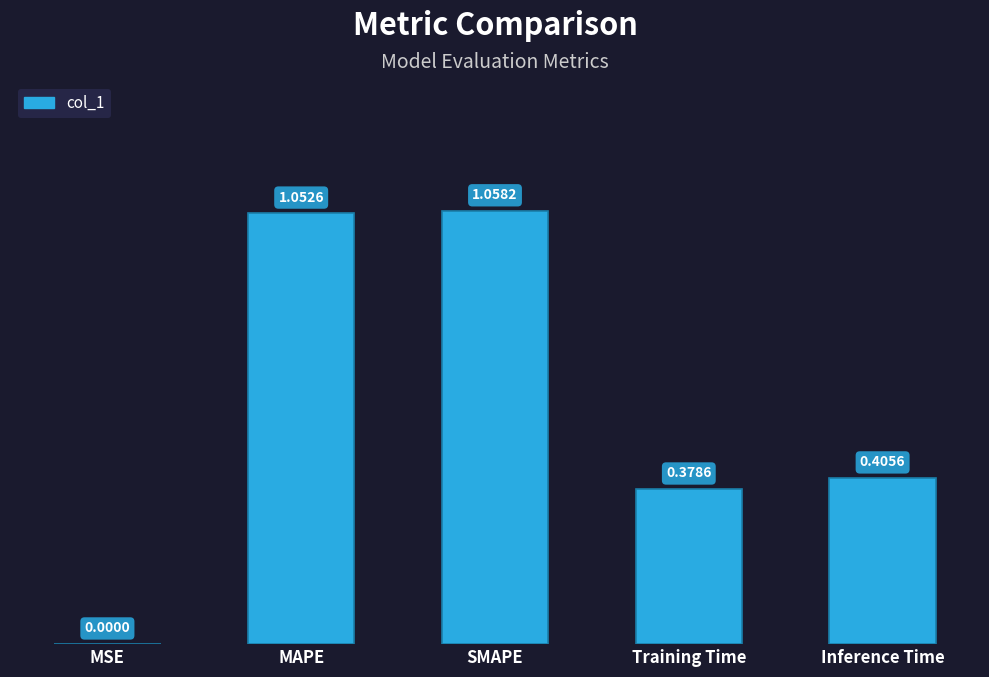

True or false: the data shows 0.6 at Inference Time.

False